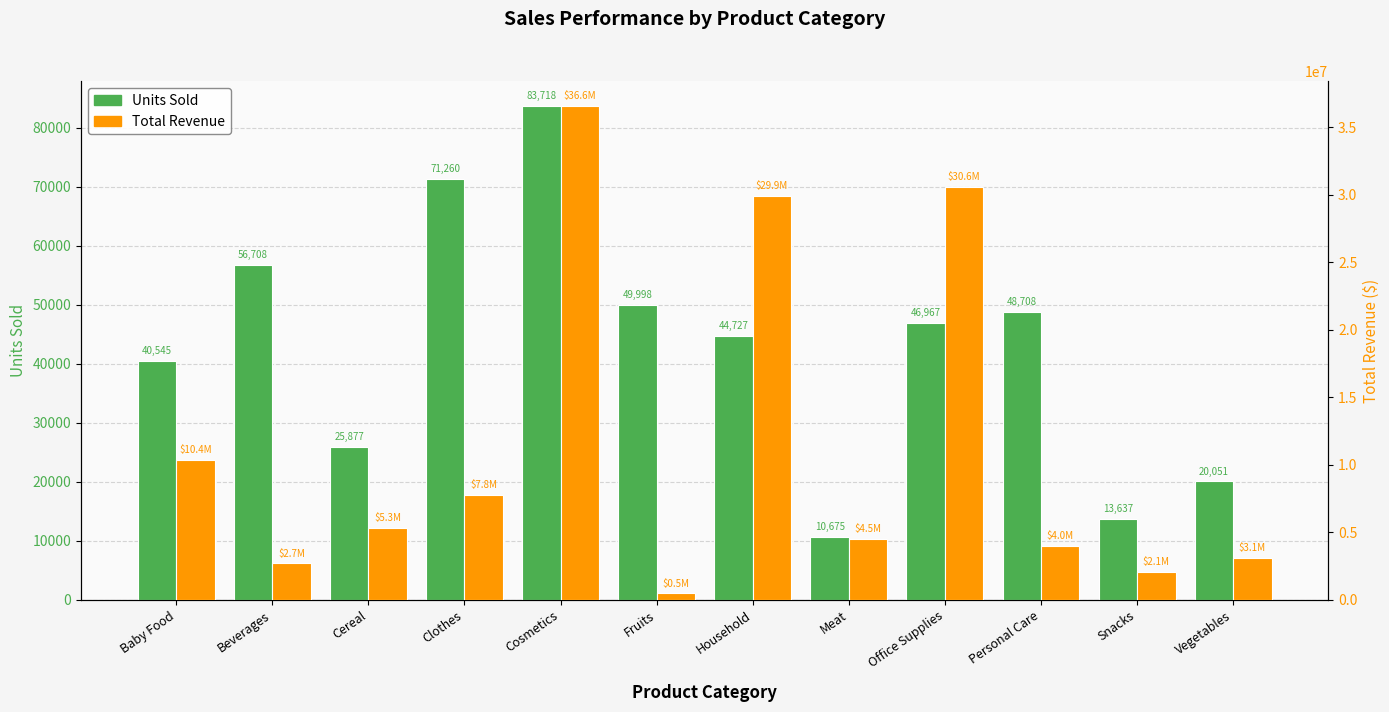

At Vegetables, list the series in order from smallest to largest.

Units Sold, Total Revenue